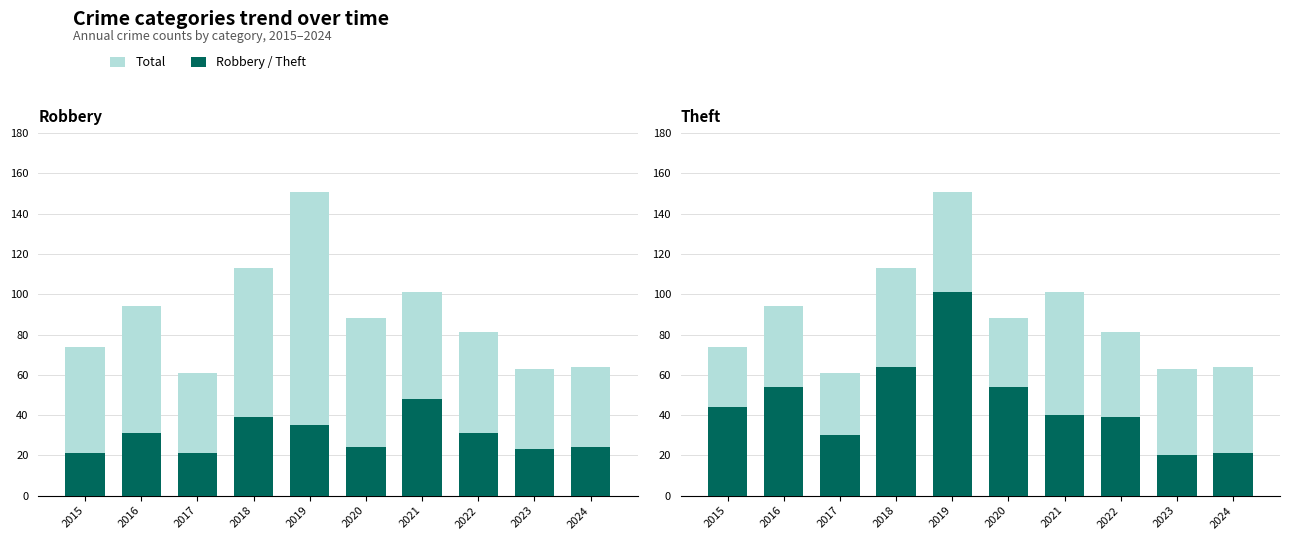

Which has a higher value, 2019 or 2017?

2019